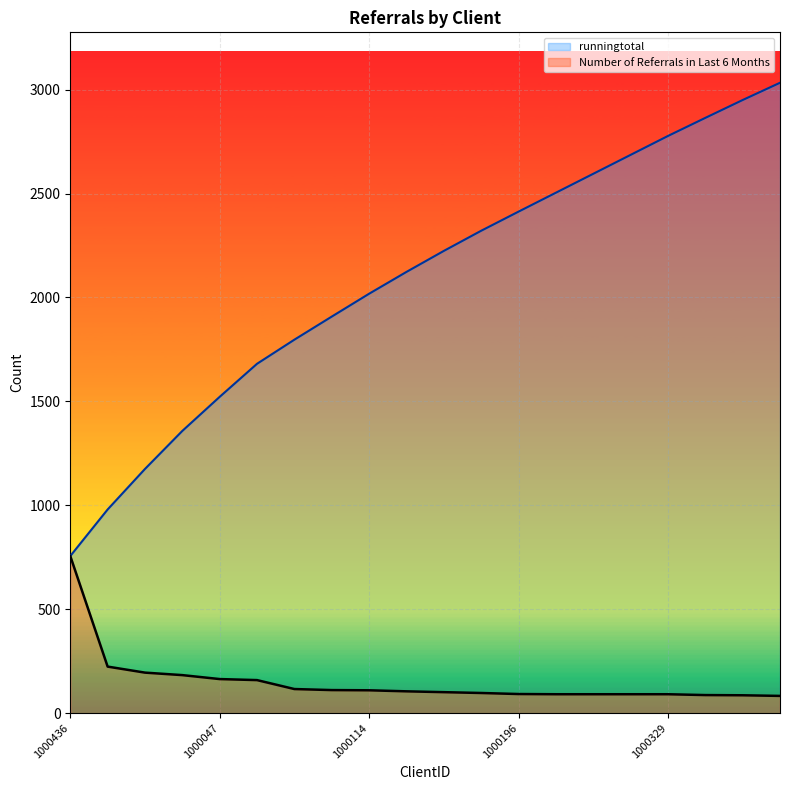

Which series has the largest range (max minus min)?

runningtotal